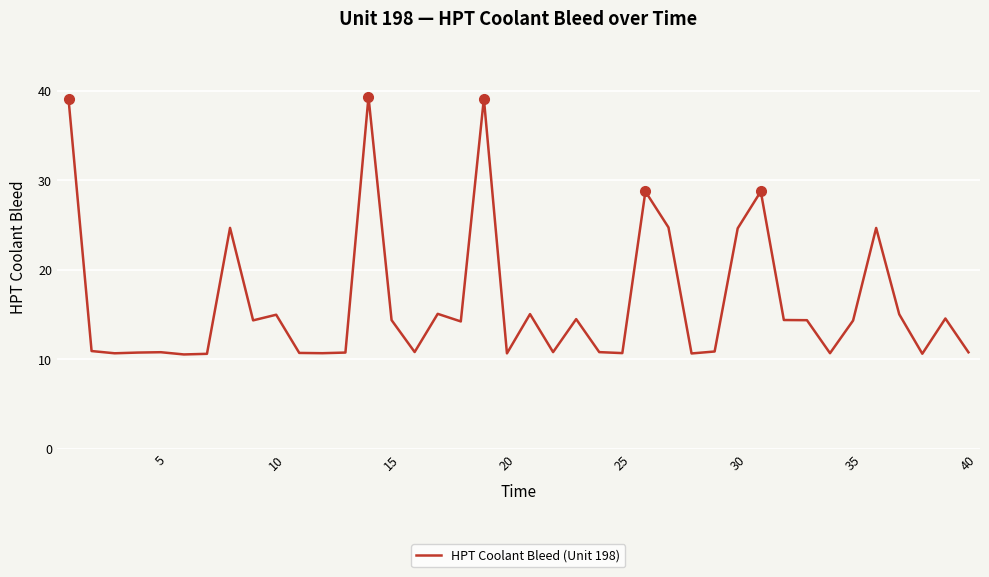

What is the difference between the maximum and minimum values?

28.8